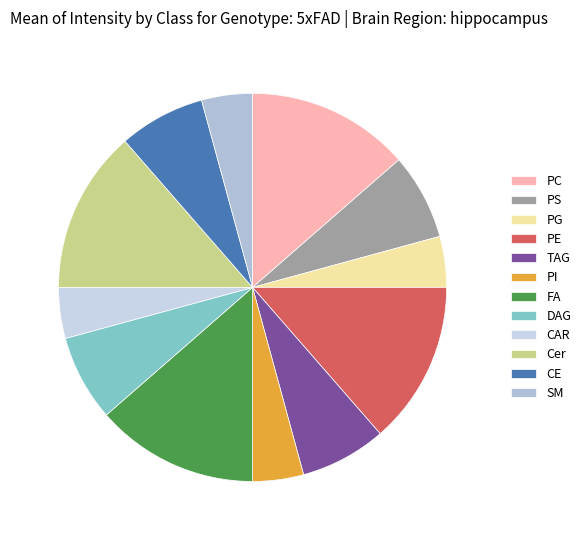

Is there a majority slice in this chart?

No